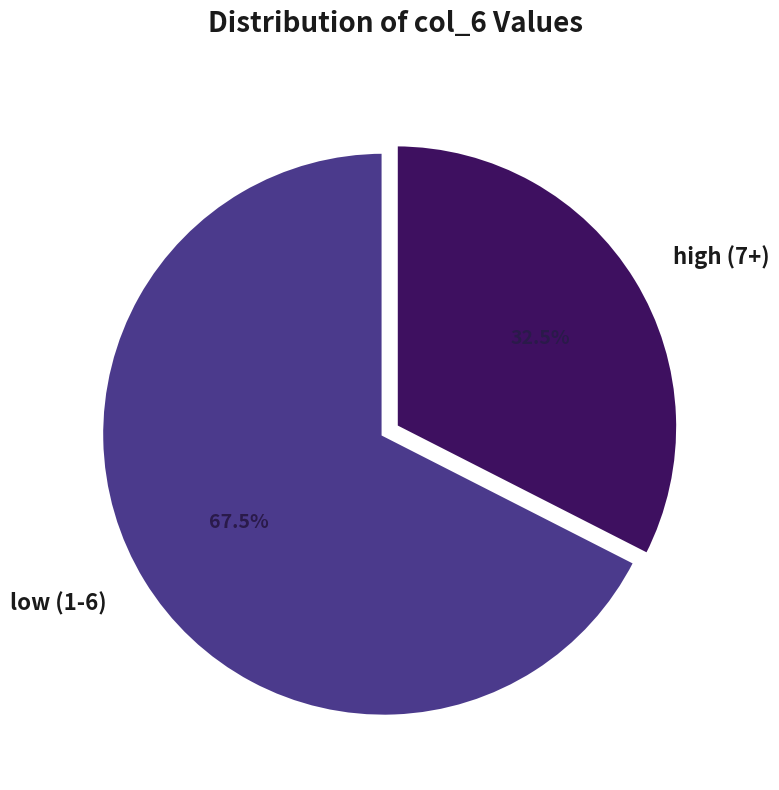

Combined, what portion of the pie is low (1-6) and high (7+)?

100.0%